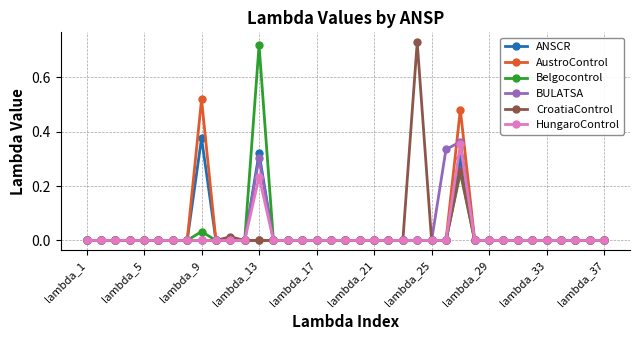

True or false: HungaroControl has more than 1 points higher than both neighbors.

True